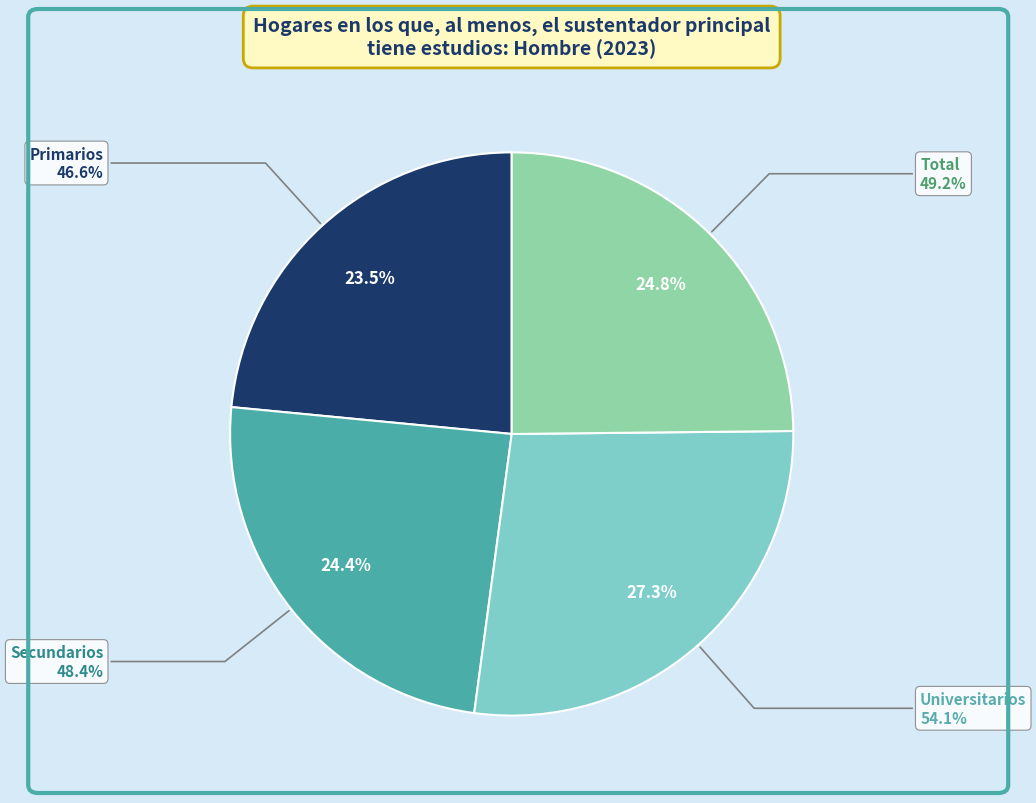

How many slices are in this pie chart?

4